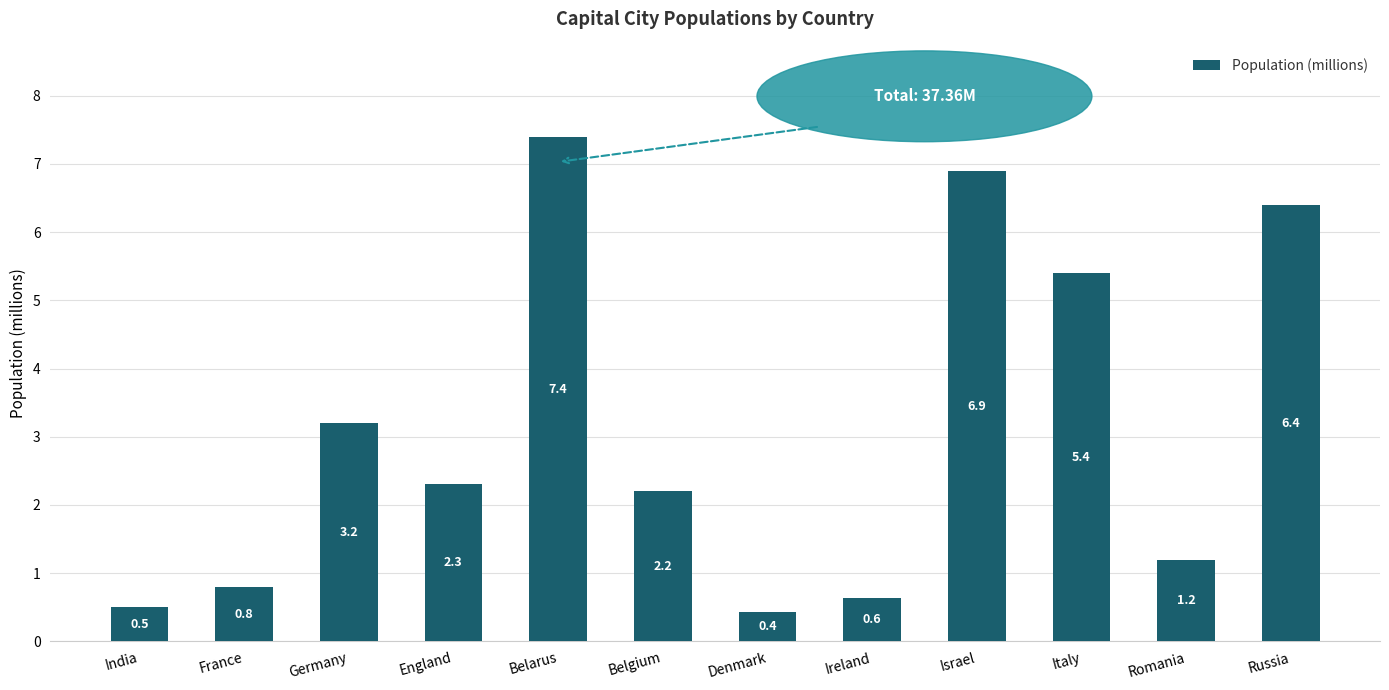

What is the difference between the values at Germany and Belgium?

1.0